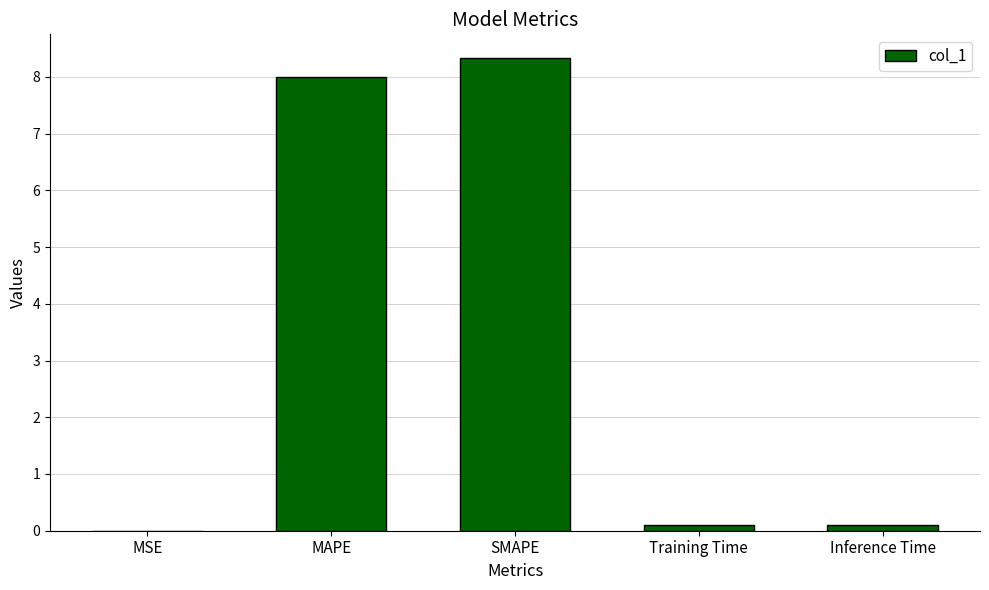

What is the change in value from SMAPE to Training Time?

-8.2